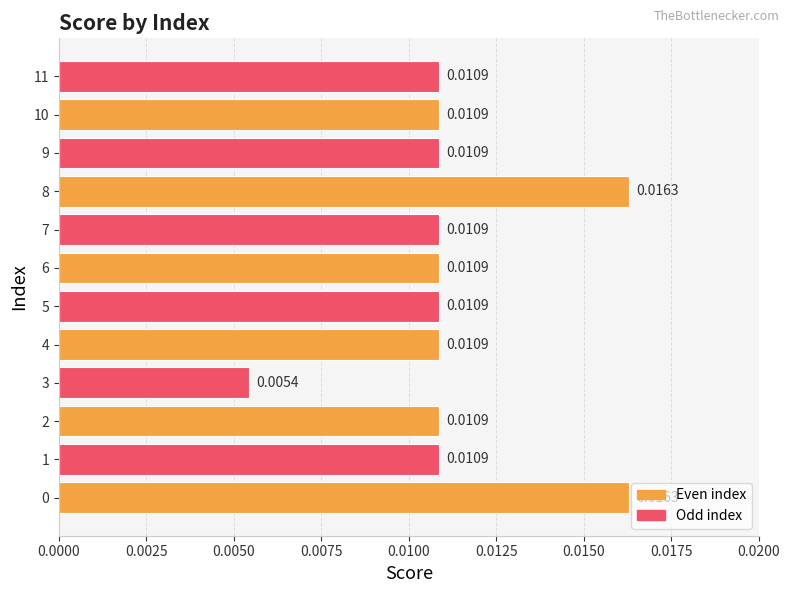

How many values are between 0 and 1?

12